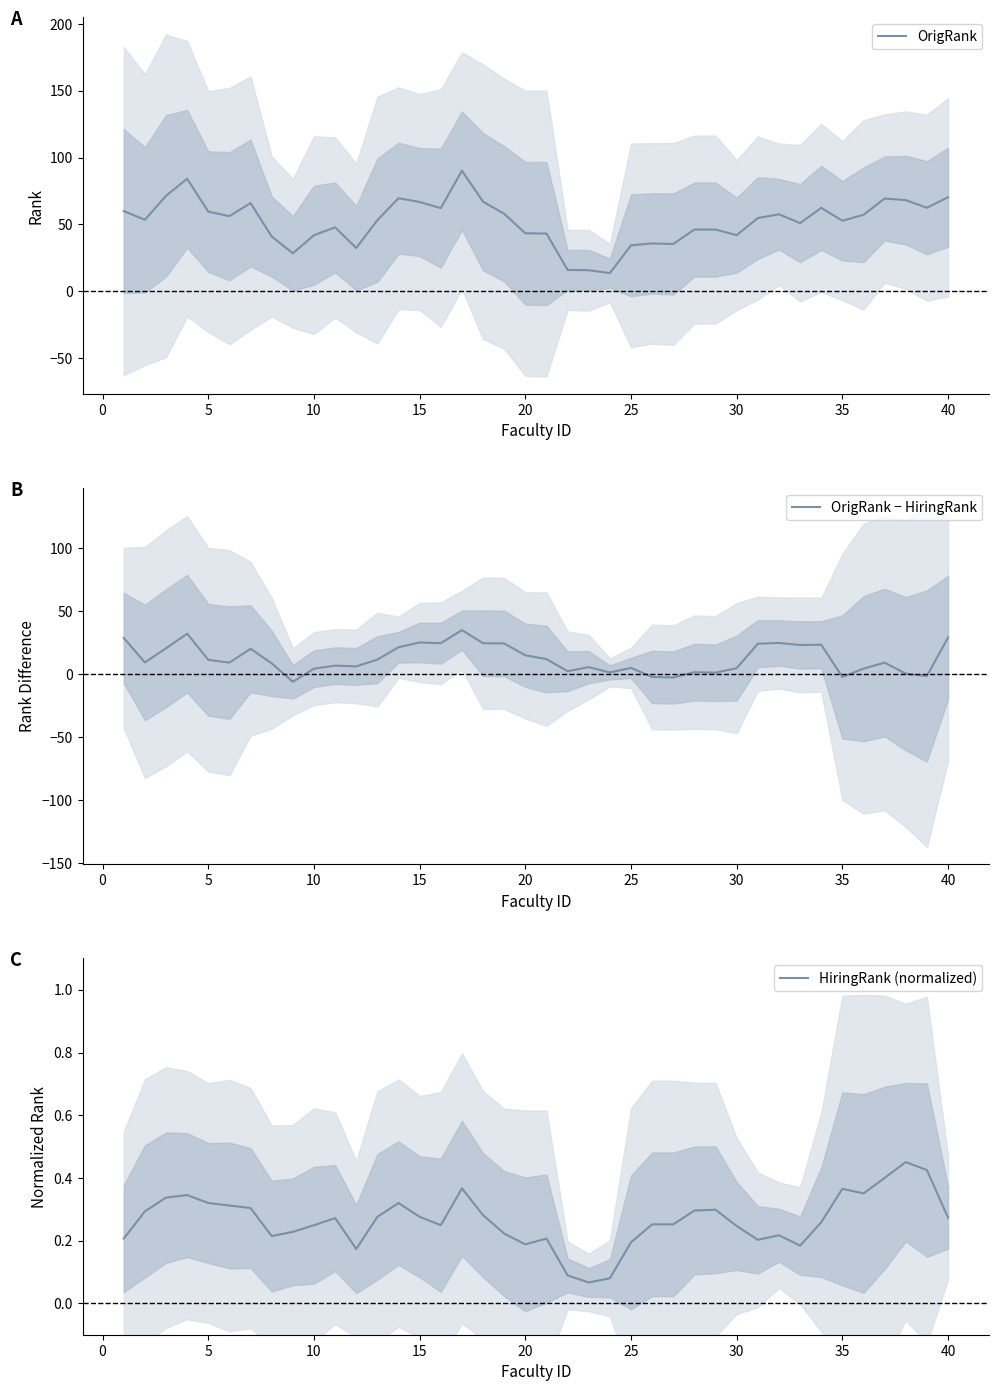

Rank the series at 35 from highest to lowest value.

OrigRank, HiringRank (normalized), OrigRank − HiringRank